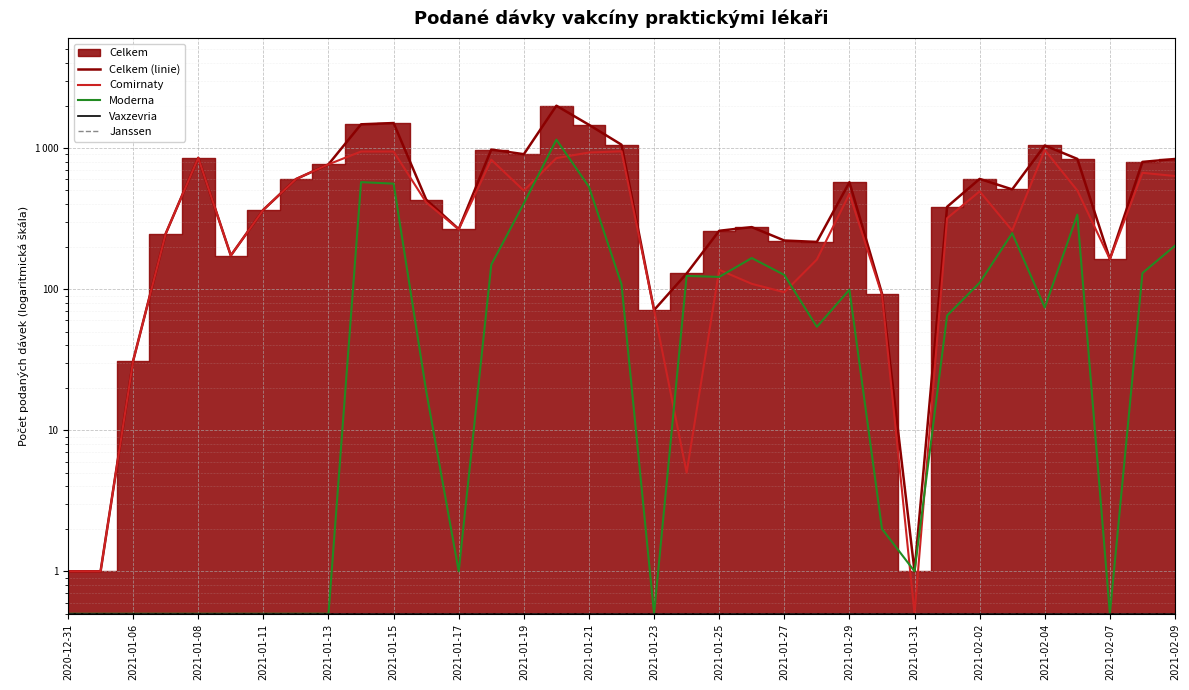

True or false: Comirnaty has a value of 491.6 at 2021-01-08.

False